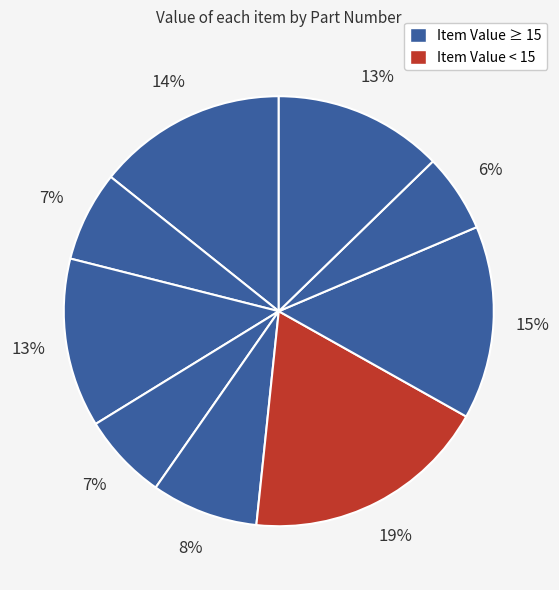

Which category has the smallest portion of the pie?

100883